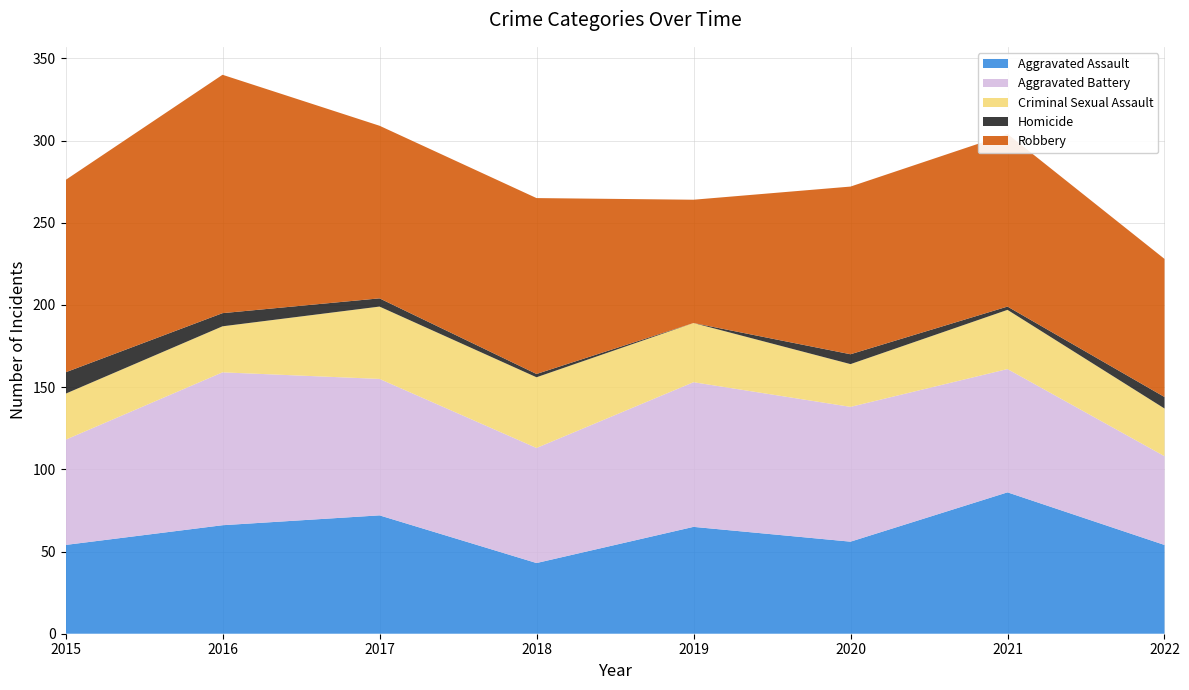

Reading right to left, what are all the values shown in this chart?

Aggravated Assault: 2022=54	2021=86	2020=56	2019=65	2018=43	2017=72	2016=66	2015=54
Aggravated Battery: 2022=54	2021=75	2020=82	2019=88	2018=70	2017=83	2016=93	2015=64
Criminal Sexual Assault: 2022=29	2021=36	2020=26	2019=36	2018=43	2017=44	2016=28	2015=28
Homicide: 2022=7	2021=2	2020=6	2019=0	2018=2	2017=5	2016=8	2015=13
Robbery: 2022=84	2021=105	2020=102	2019=75	2018=107	2017=105	2016=145	2015=117